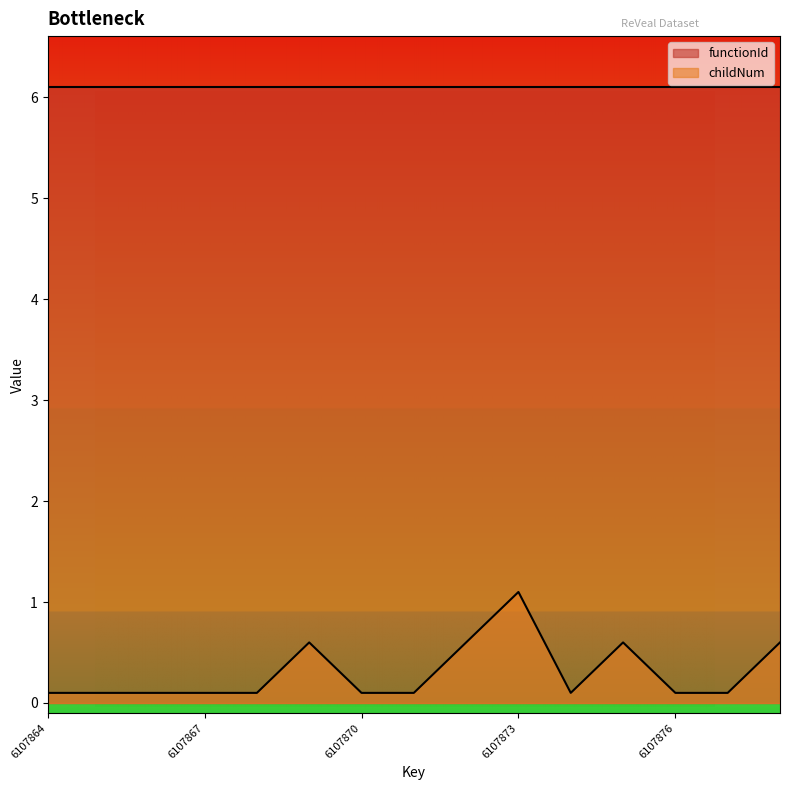

How many values are between 0 and 1?

14